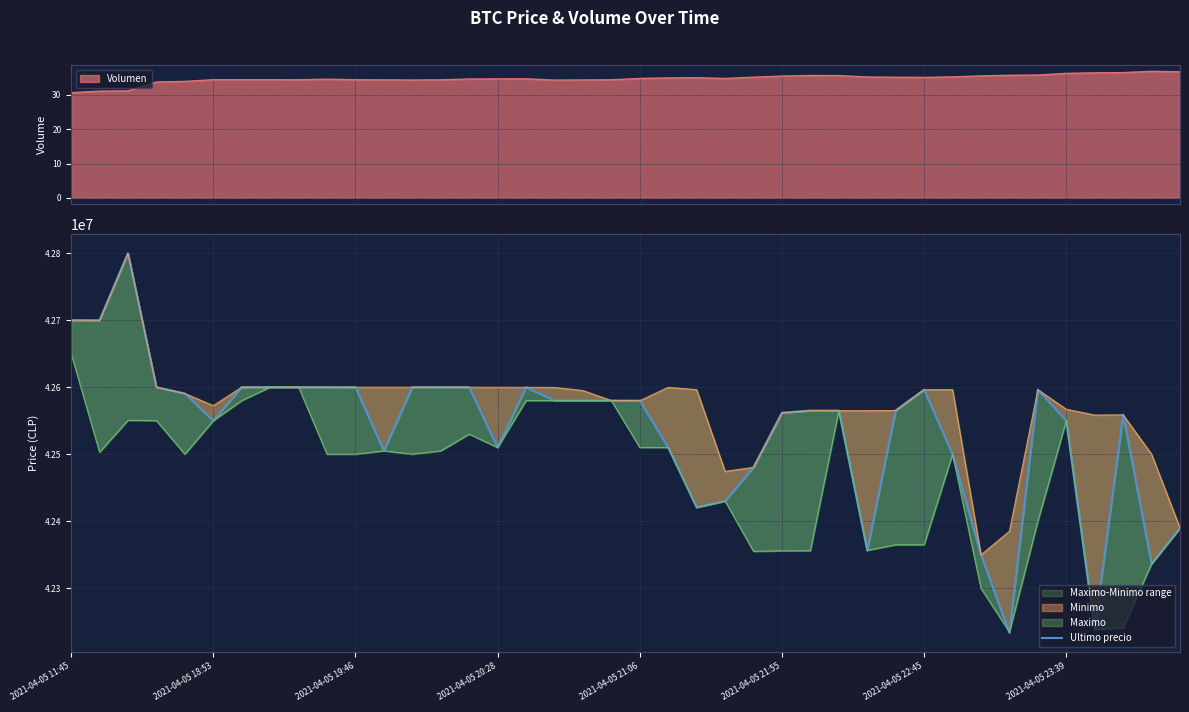

What is the average value?

42536988